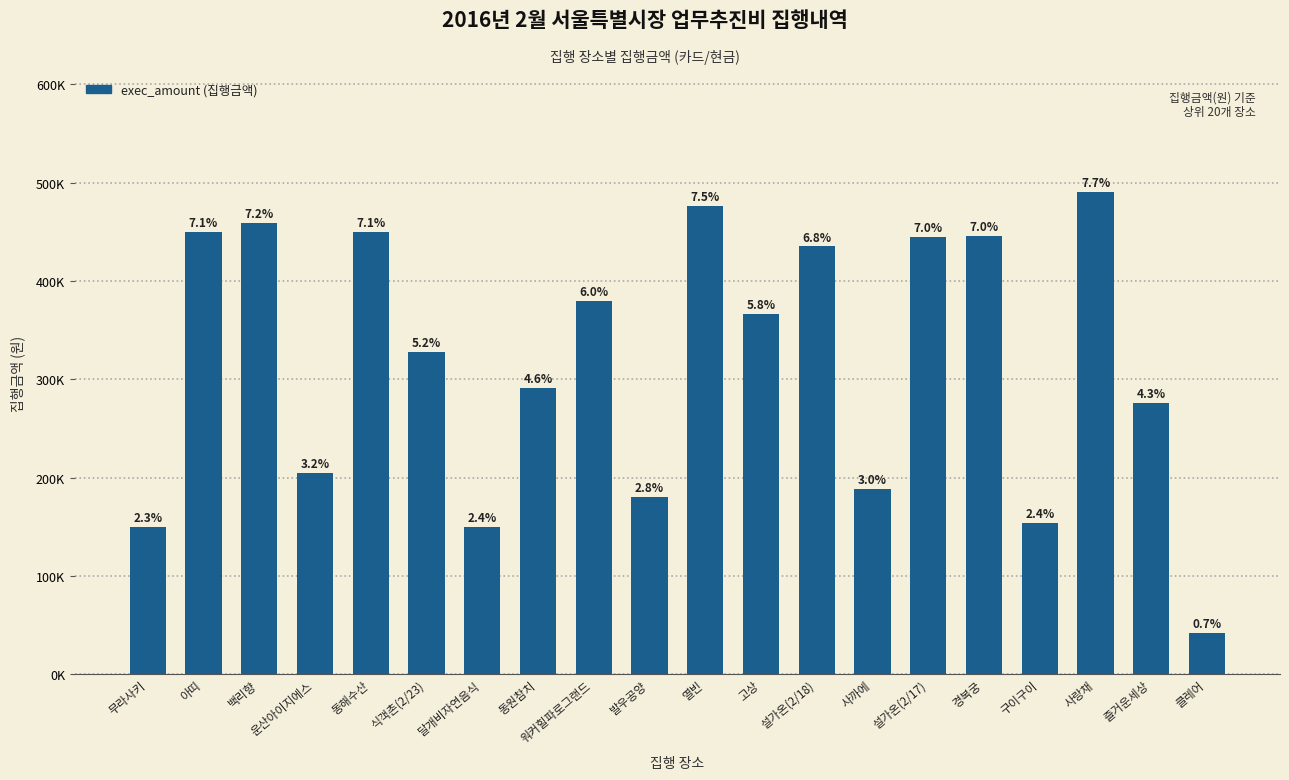

Does the chart contain any negative values?

No